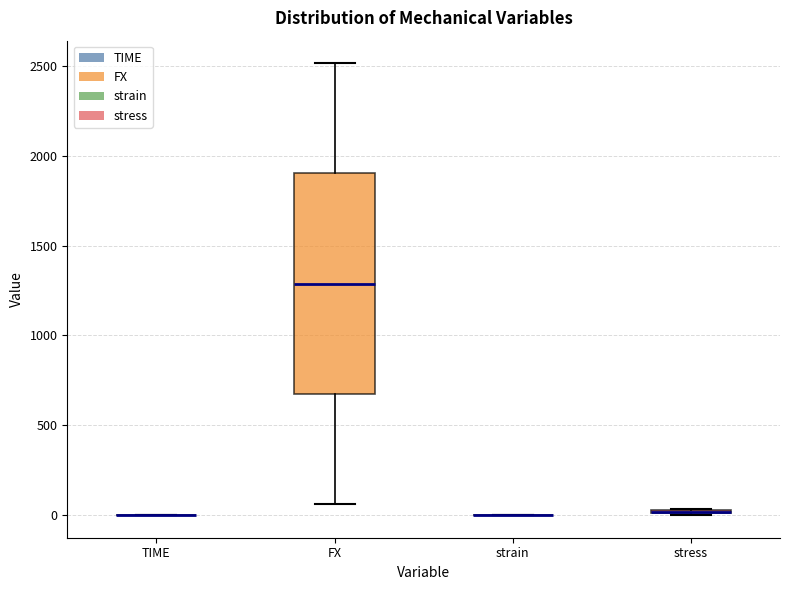

Comparing the boxes themselves (not the whiskers), which one is the tallest?

FX